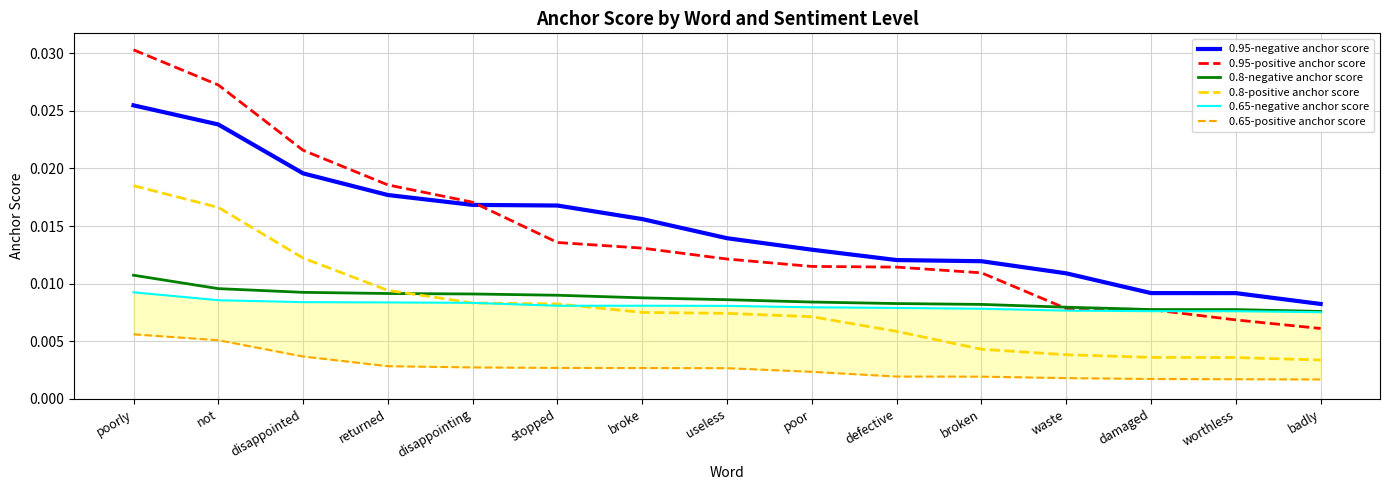

Which label corresponds to the smallest value in the chart?

badly